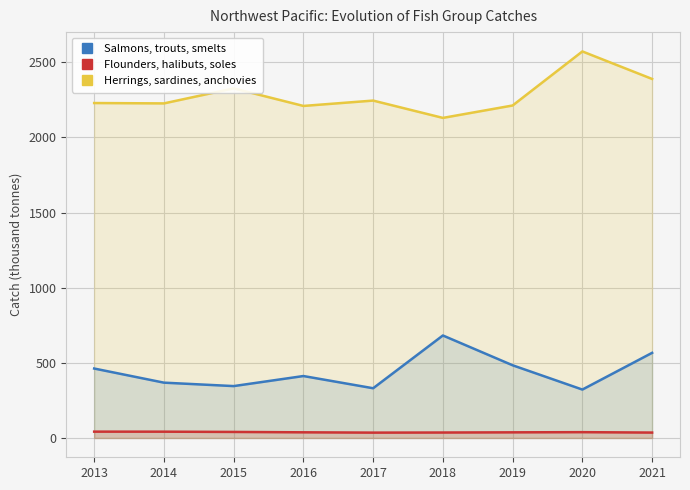

The Flounders, halibuts, soles series shows 26.7 at 2013. True or false?

False